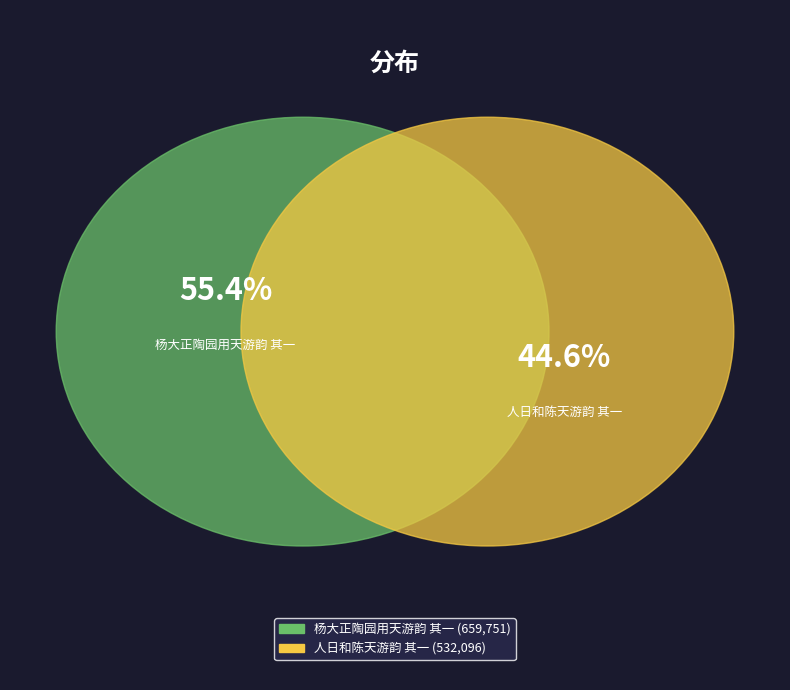

How many segments does this pie chart have?

2